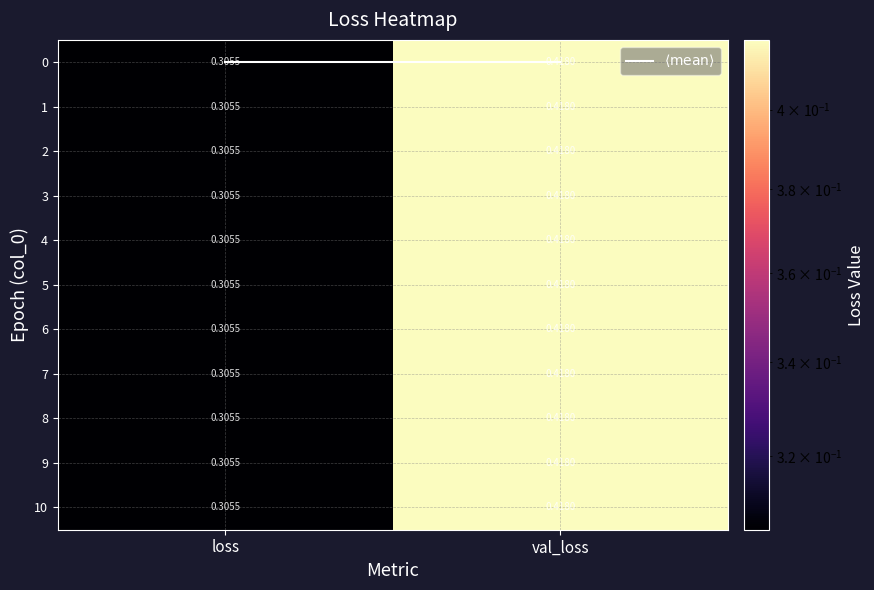

Which label corresponds to the smallest value in the chart?

loss